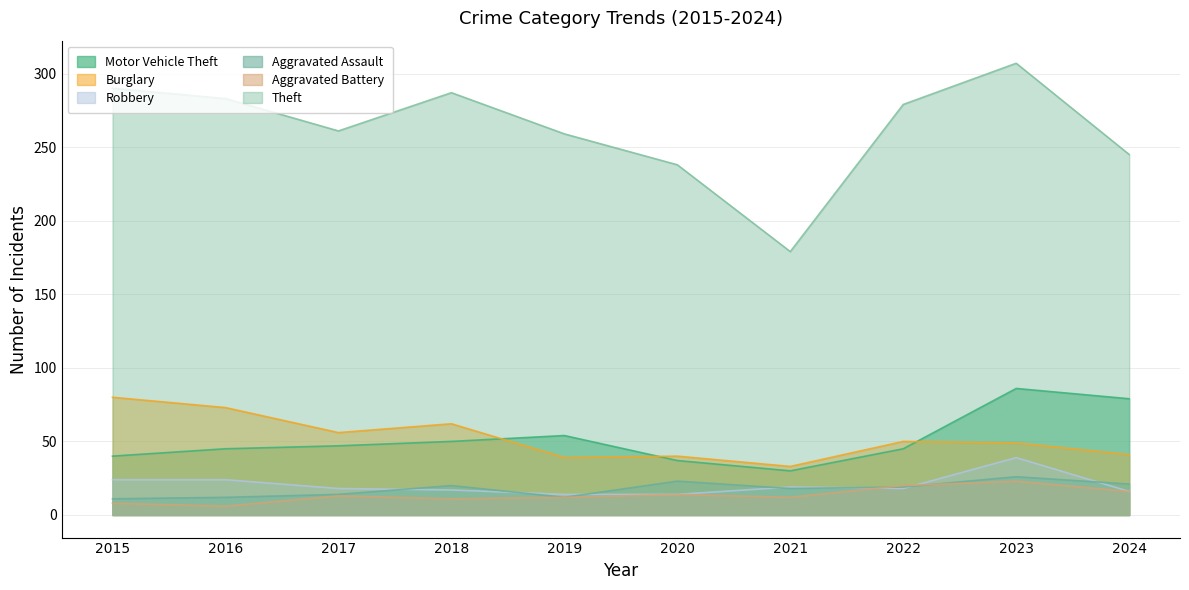

Reading left to right, extract all data points from this chart.

Motor Vehicle Theft: 40	45	47	50	54	37	30	45	86	79
Burglary: 80	73	56	62	39	40	33	50	49	41
Robbery: 24	24	18	17	14	14	19	18	39	16
Aggravated Assault: 11	12	14	20	12	23	18	19	26	21
Aggravated Battery: 8	6	13	11	12	14	12	20	23	16
Theft: 290	283	261	287	259	238	179	279	307	245